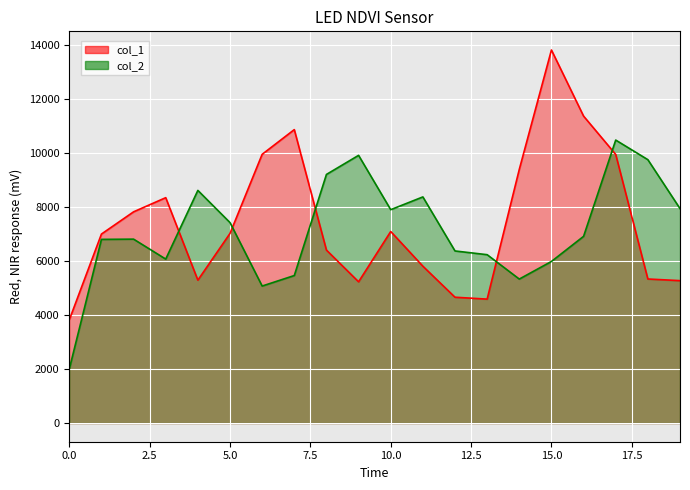

Which series has the largest total across all categories?

col_1